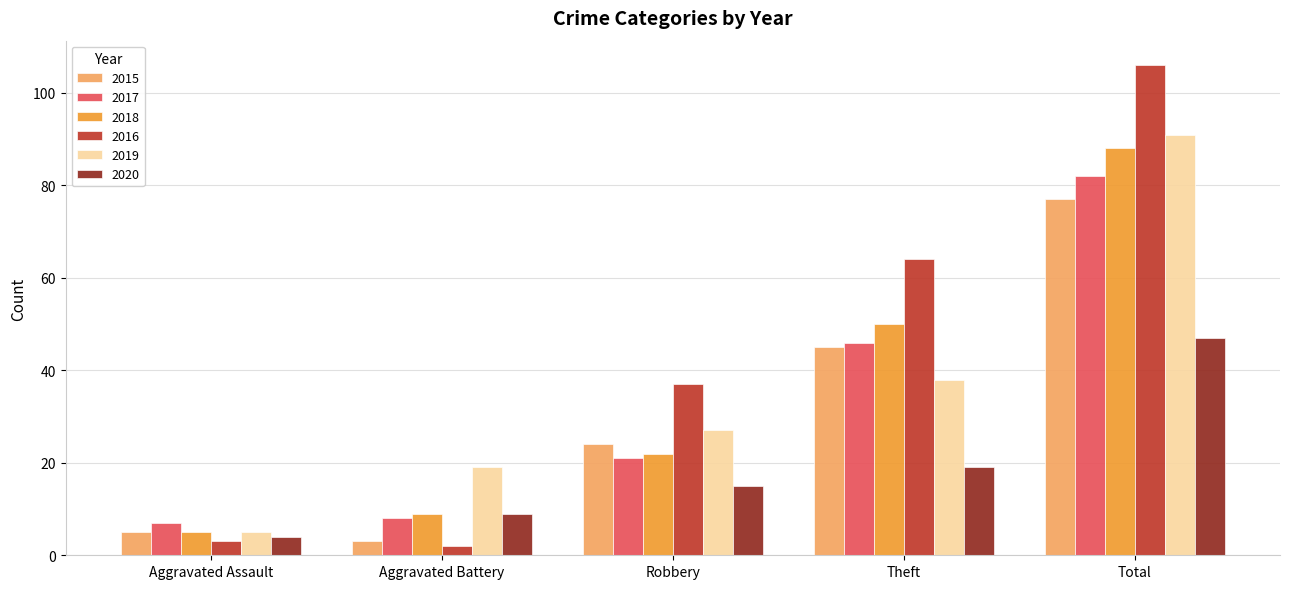

What is the average value of the 2019 series?

36